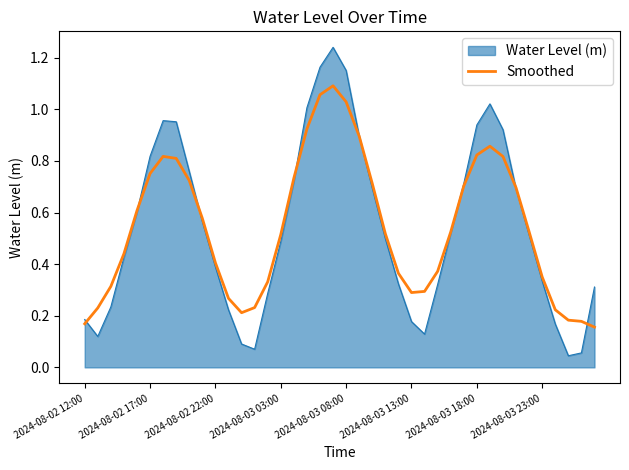

List the series in order of their peak value, highest first.

Water Level (m), Smoothed